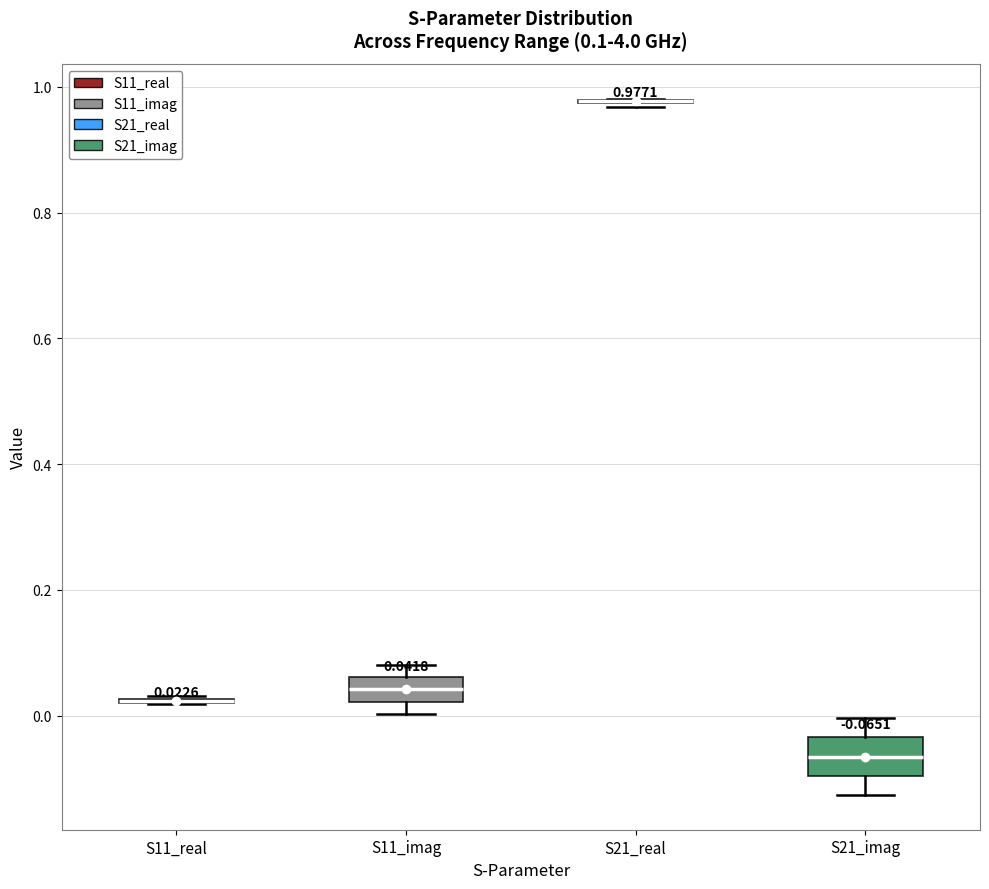

Which box is the tallest, from its lower edge to its upper edge?

S21_imag